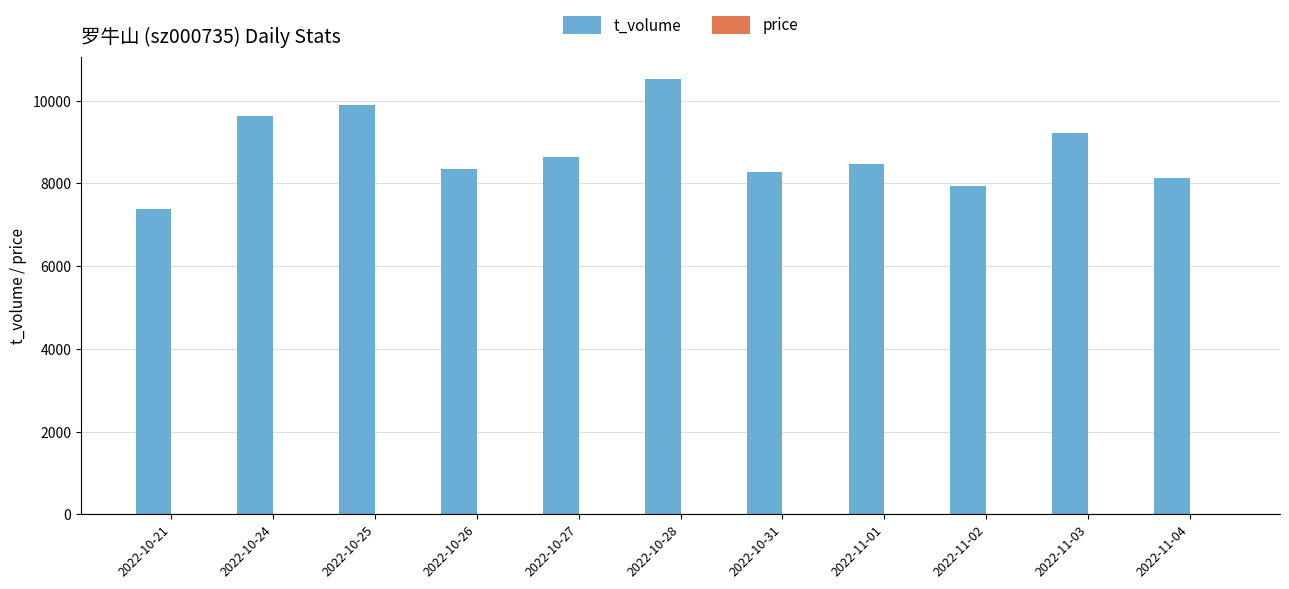

The value of t_volume at 2022-10-26 is 2446.6. True or false?

False